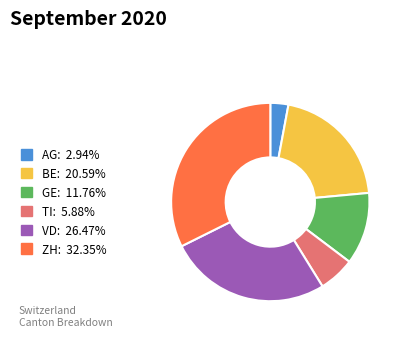

Which category has the smallest portion of the pie?

AG